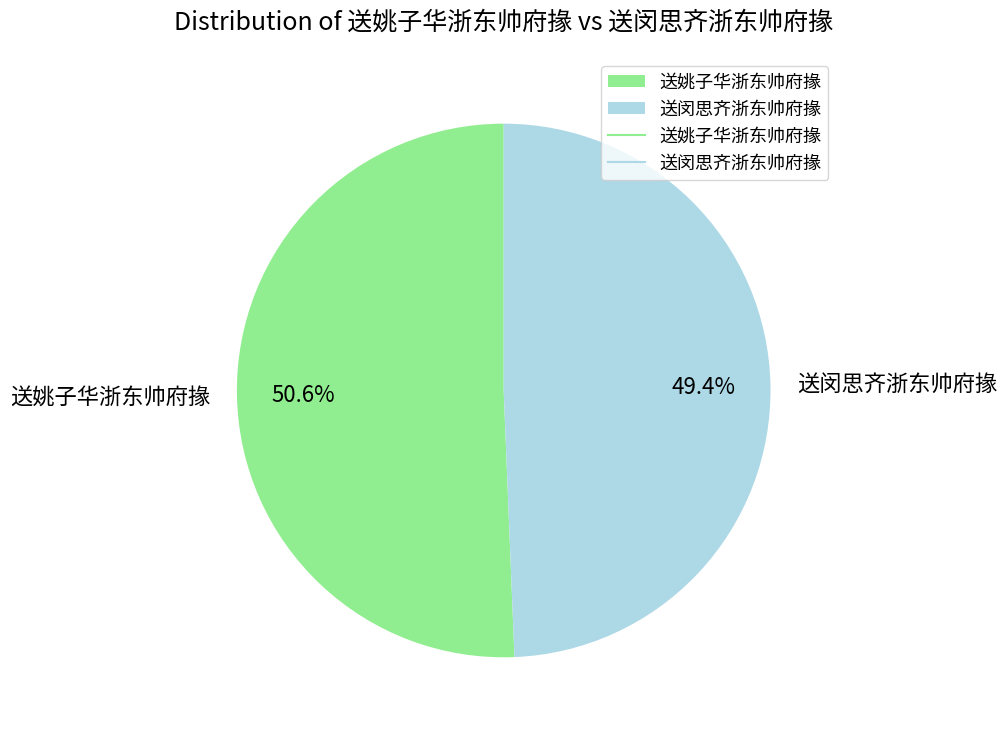

Does 送闵思齐浙东帅府掾 account for over 50% of the chart?

No